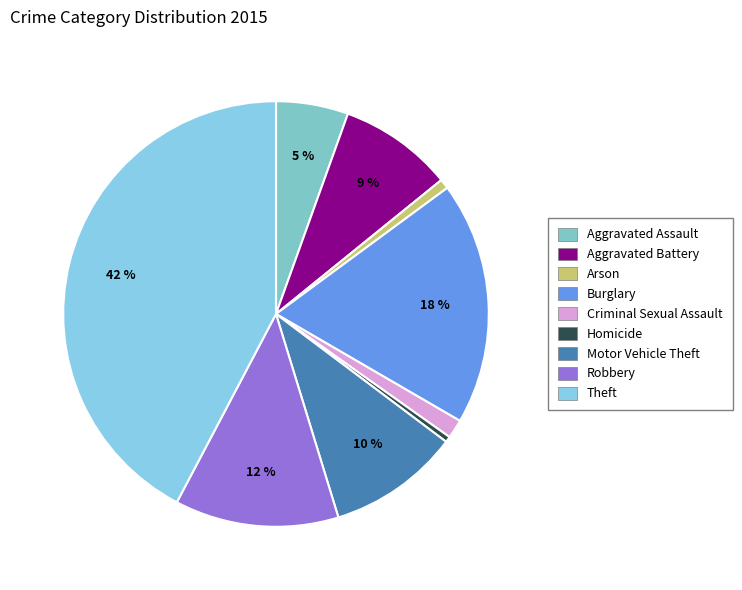

How many segments does this pie chart have?

9